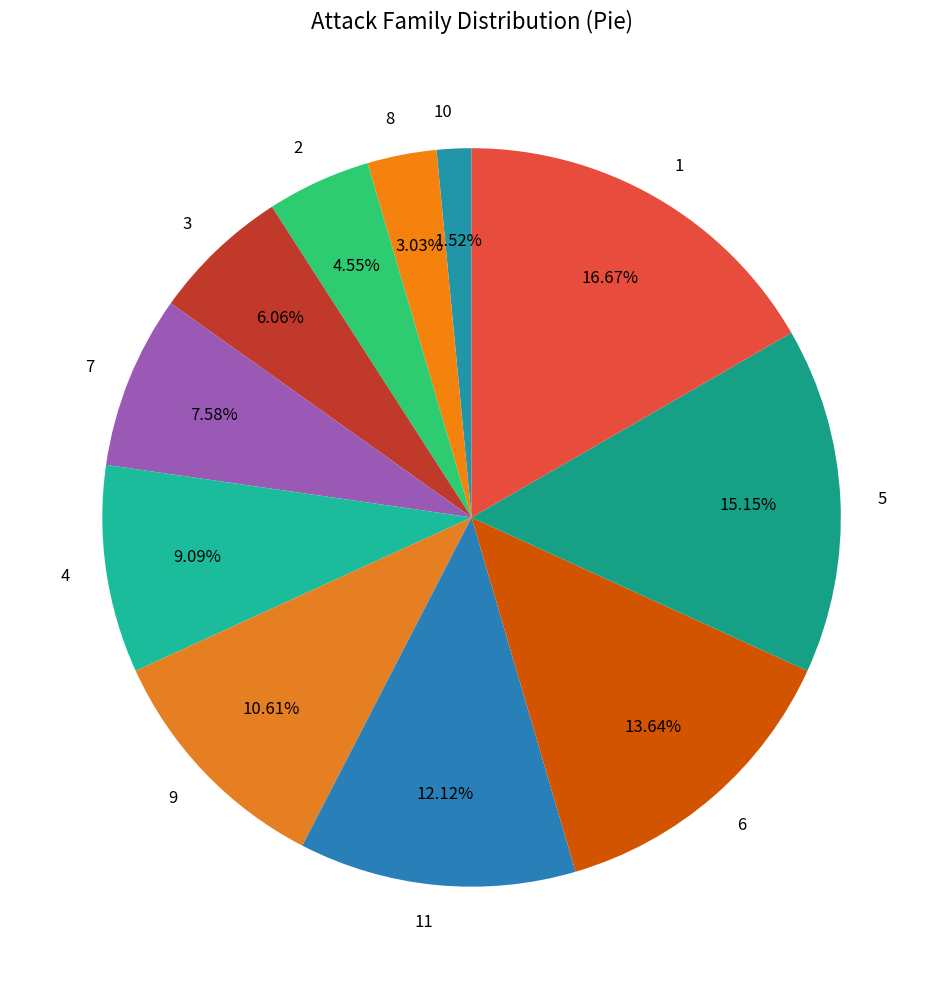

What is the ratio of the value at 1 to the value at 11?

1.4